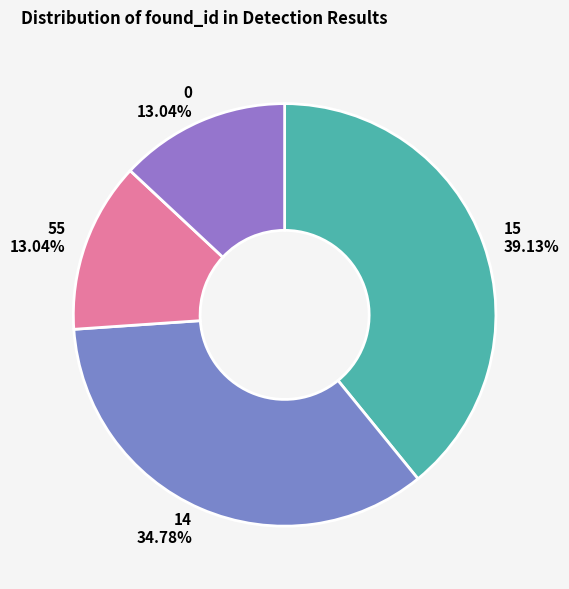

Which category has the biggest portion of the pie?

15